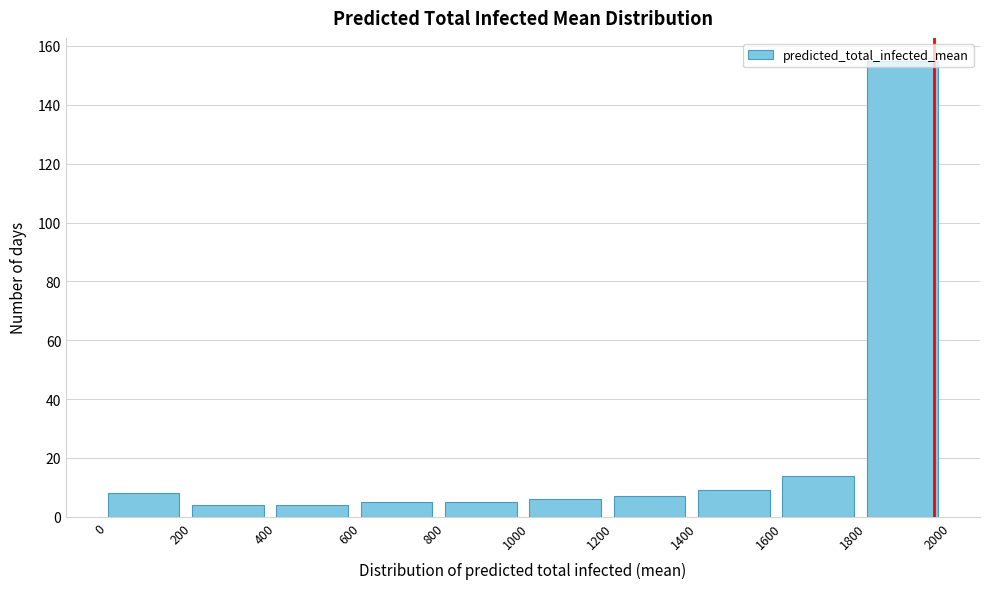

How tall is the bar that spans 600 to 800 on the x-axis? The values are not printed on the chart, so give them approximately, as read against the axis.

6